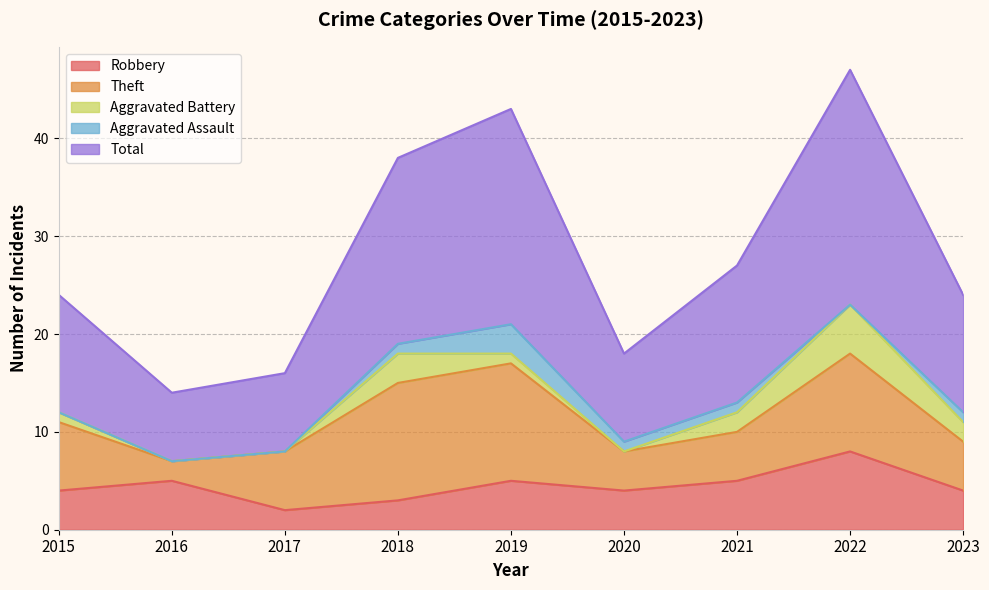

List the series in order of their peak value, highest first.

Total, Theft, Robbery, Aggravated Battery, Aggravated Assault